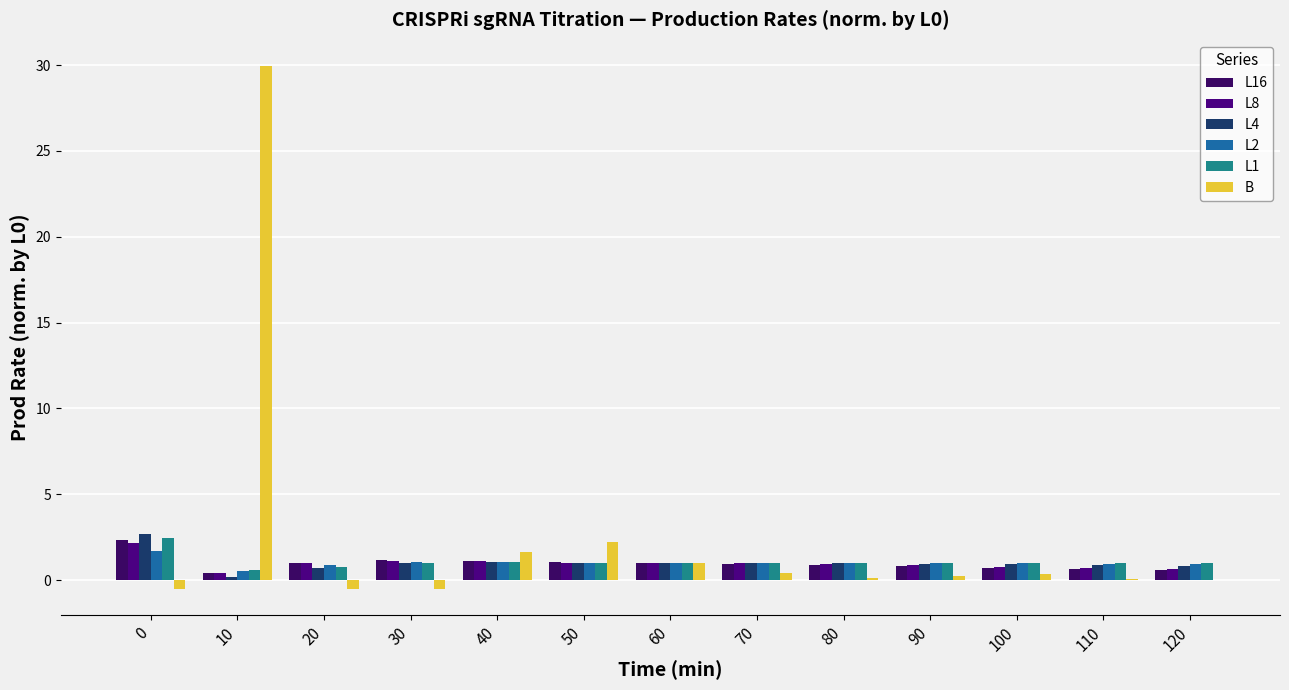

Which series has the largest total across all categories?

B